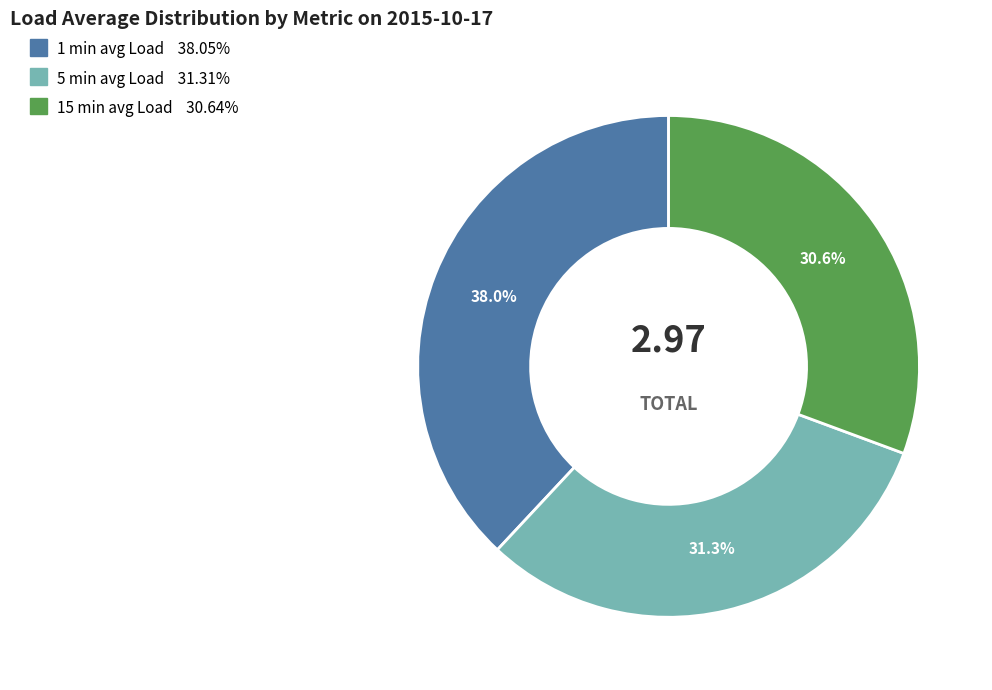

Does 15 min avg Load account for over 50% of the chart?

No